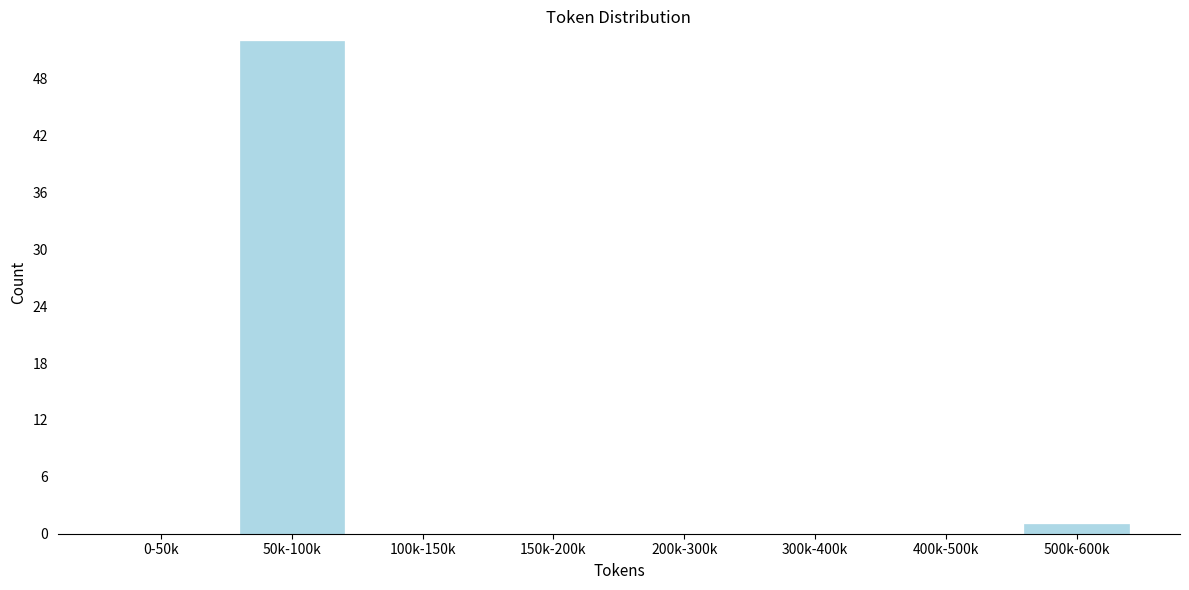

Reading left to right, extract all data points from this chart.

0-50k=0	50k-100k=52	100k-150k=0	150k-200k=0	200k-300k=0	300k-400k=0	400k-500k=0	500k-600k=1